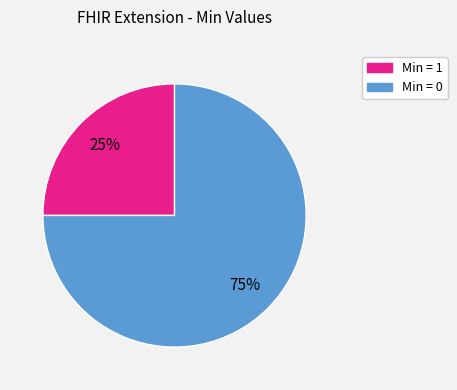

Does any single category account for the majority?

Yes